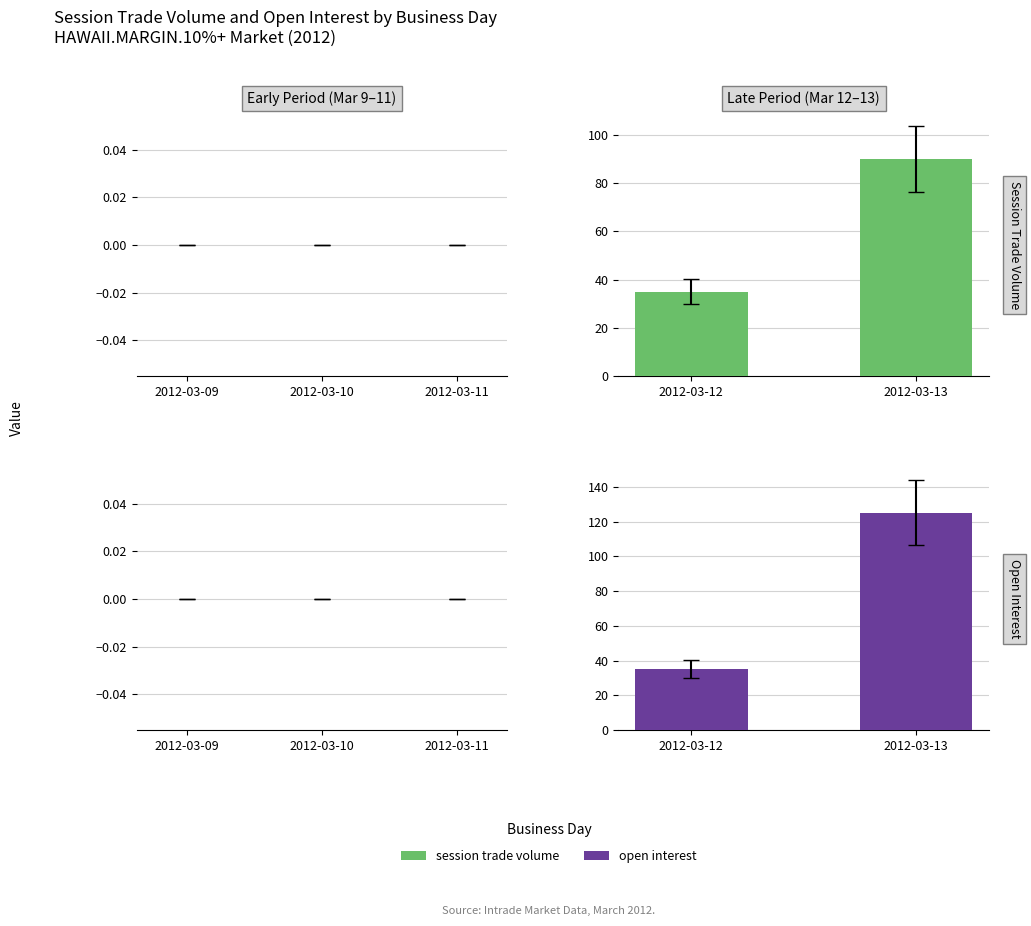

What are all the series names shown in the legend?

session trade volume, open interest